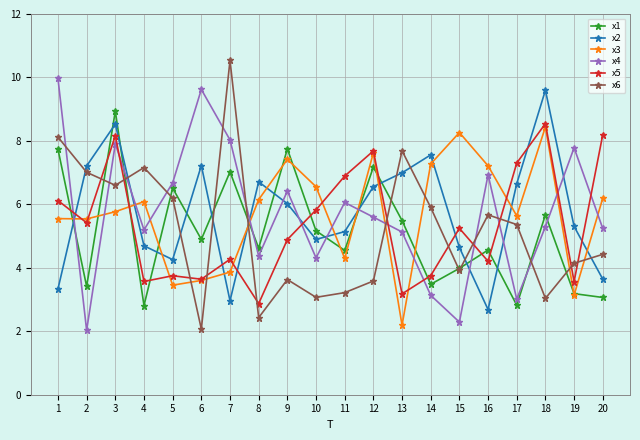

What is the sum of the x4 values at 14 and 13?

8.3